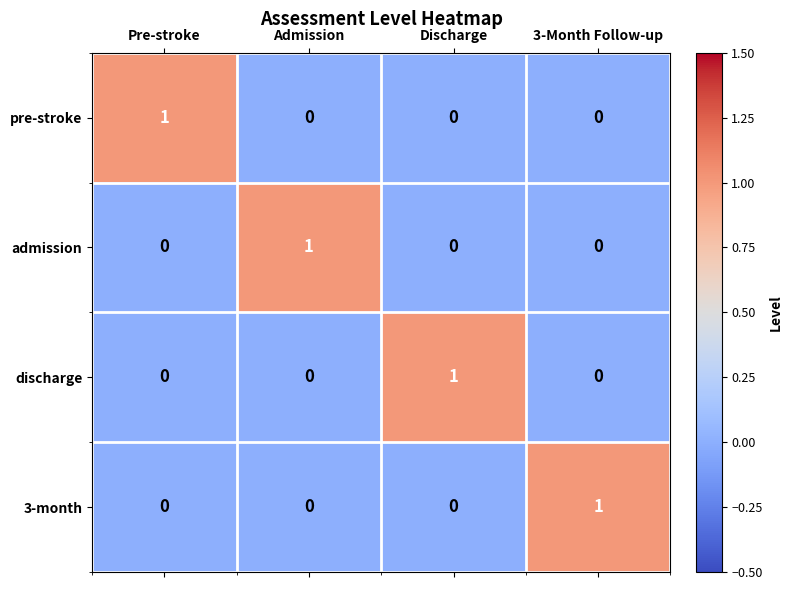

True or false: discharge has a value of 0 at 3-Month Follow-up.

True